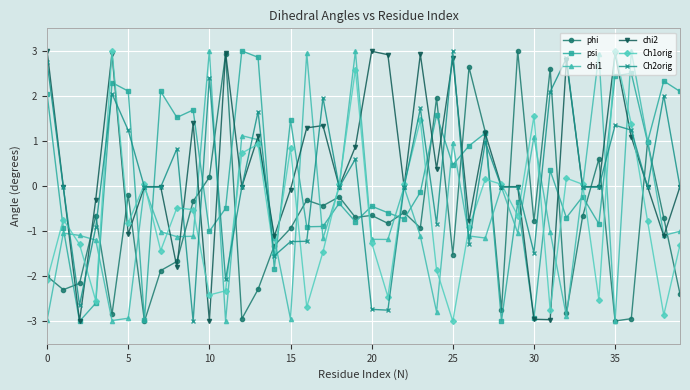

What is the difference between the maximum and second lowest values in the chi2 series?

6.0